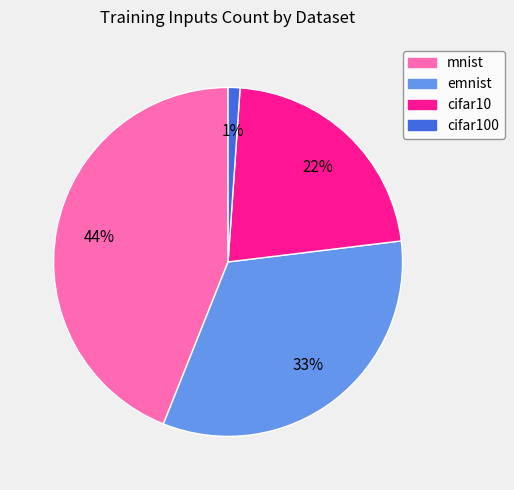

Which category has the biggest portion of the pie?

mnist